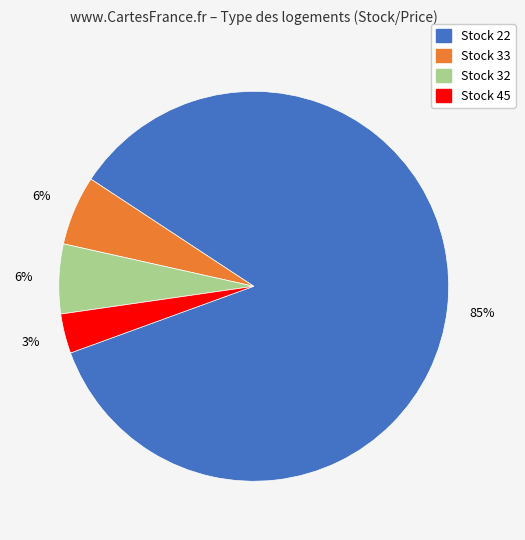

Which slice represents more than half of the pie?

Stock 22